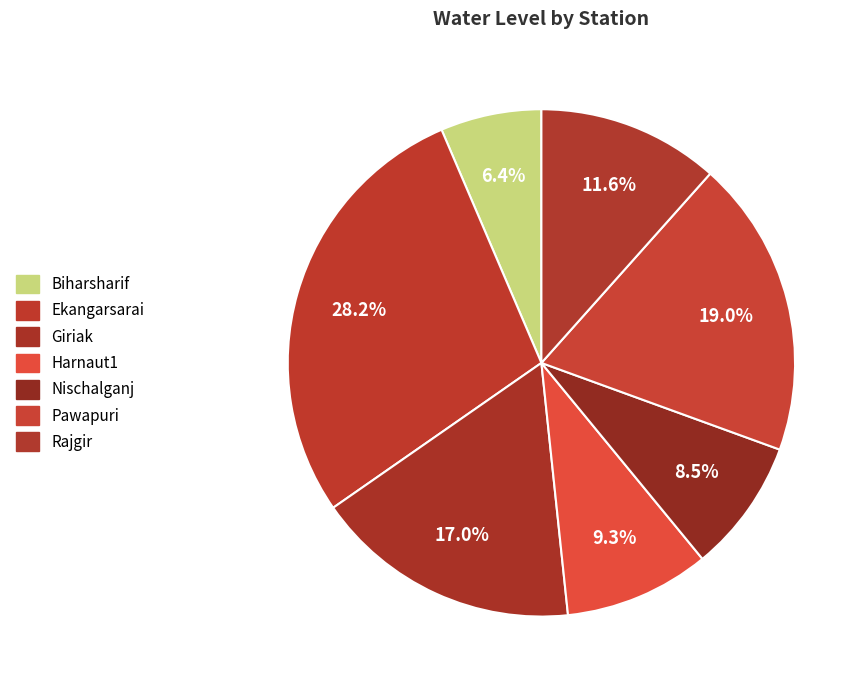

Does Harnaut1 represent more than half of the total?

No